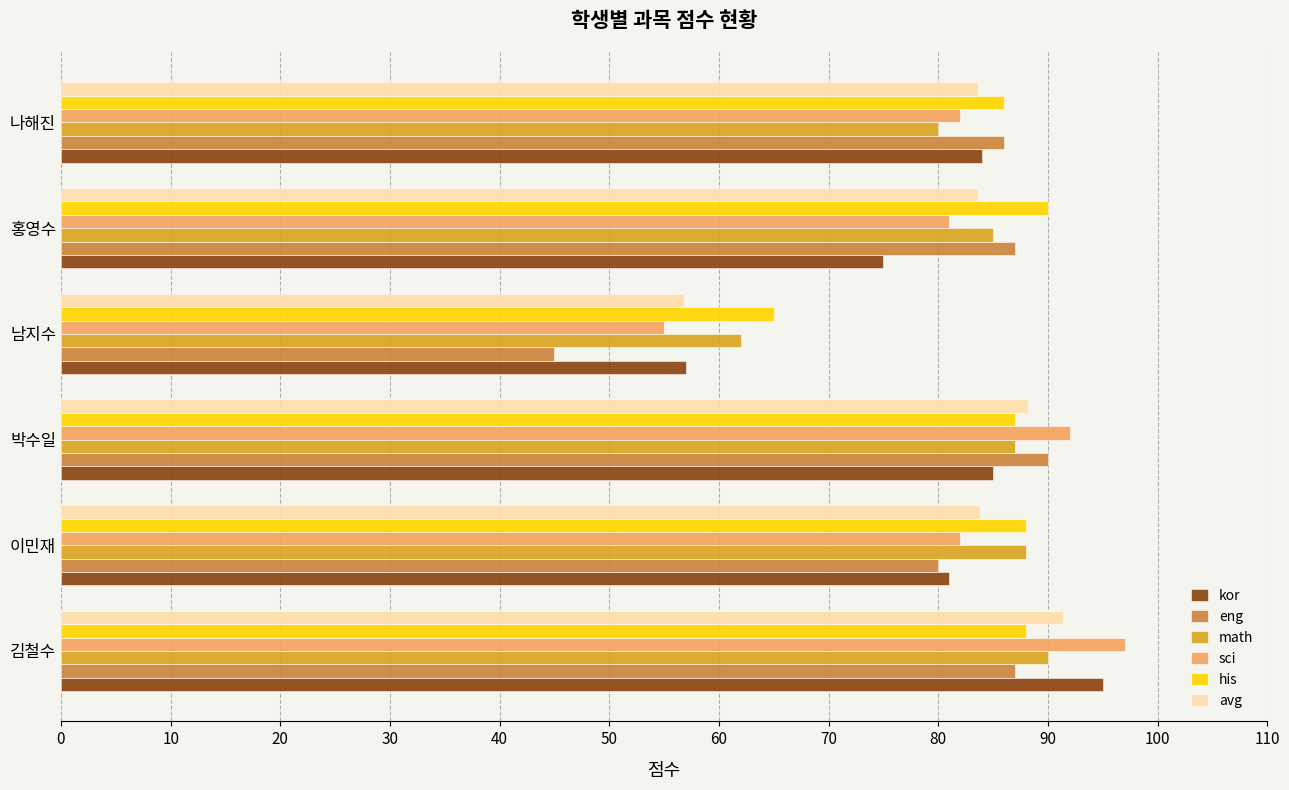

Which category has the lowest value in the eng series?

남지수